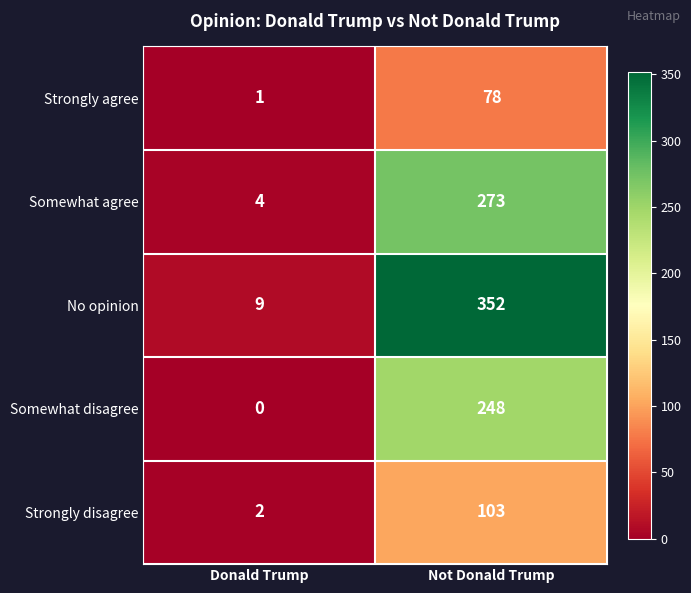

Reading left to right, extract all data points from this chart.

Strongly agree: Donald Trump=1	Not Donald Trump=78
Somewhat agree: Donald Trump=4	Not Donald Trump=273
No opinion: Donald Trump=9	Not Donald Trump=352
Somewhat disagree: Donald Trump=0	Not Donald Trump=248
Strongly disagree: Donald Trump=2	Not Donald Trump=103